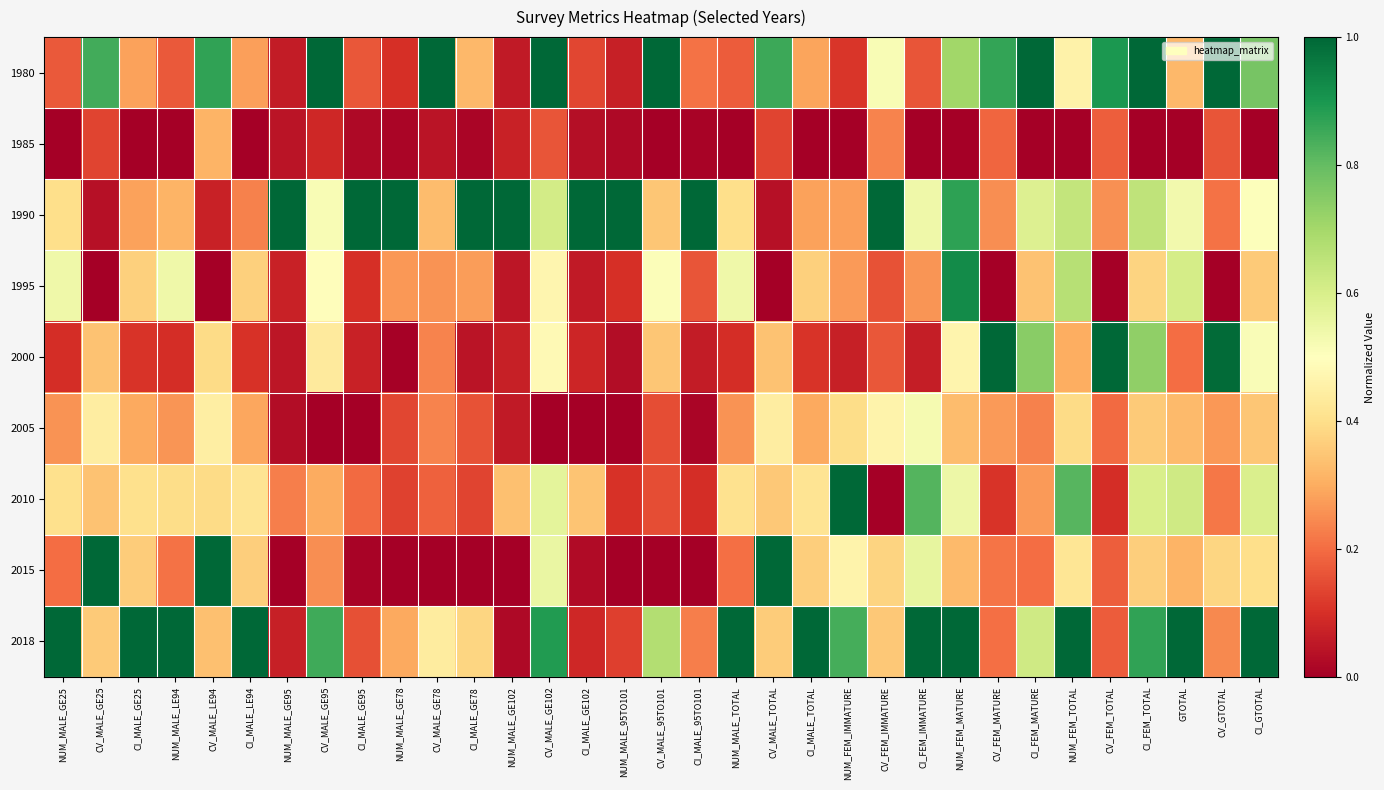

What is the maximum value shown in the chart?

1.0